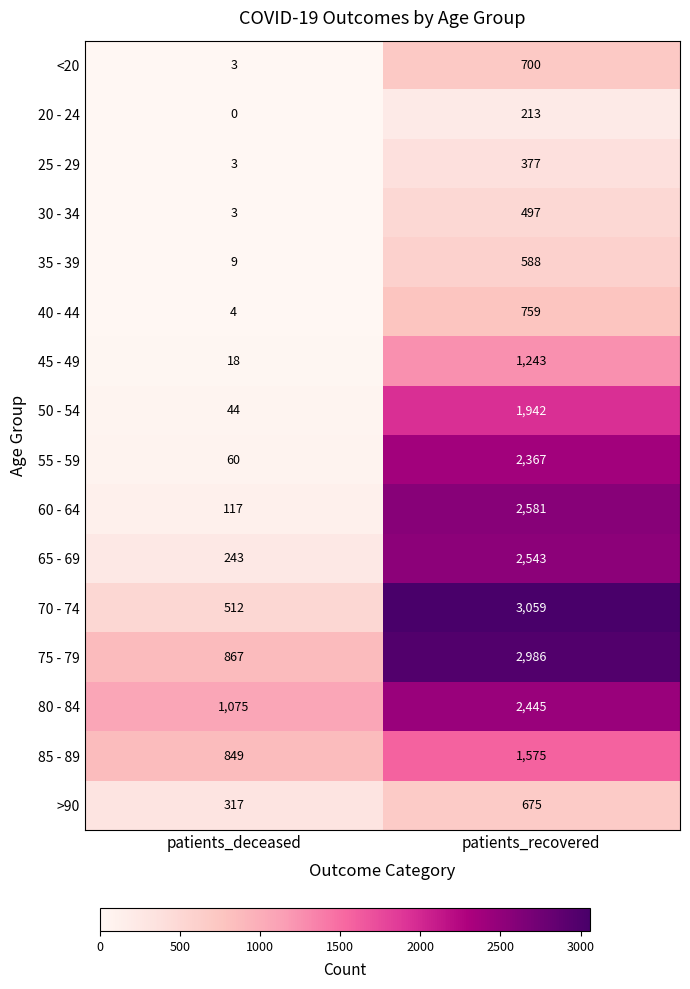

How many categories are shown in the chart?

2